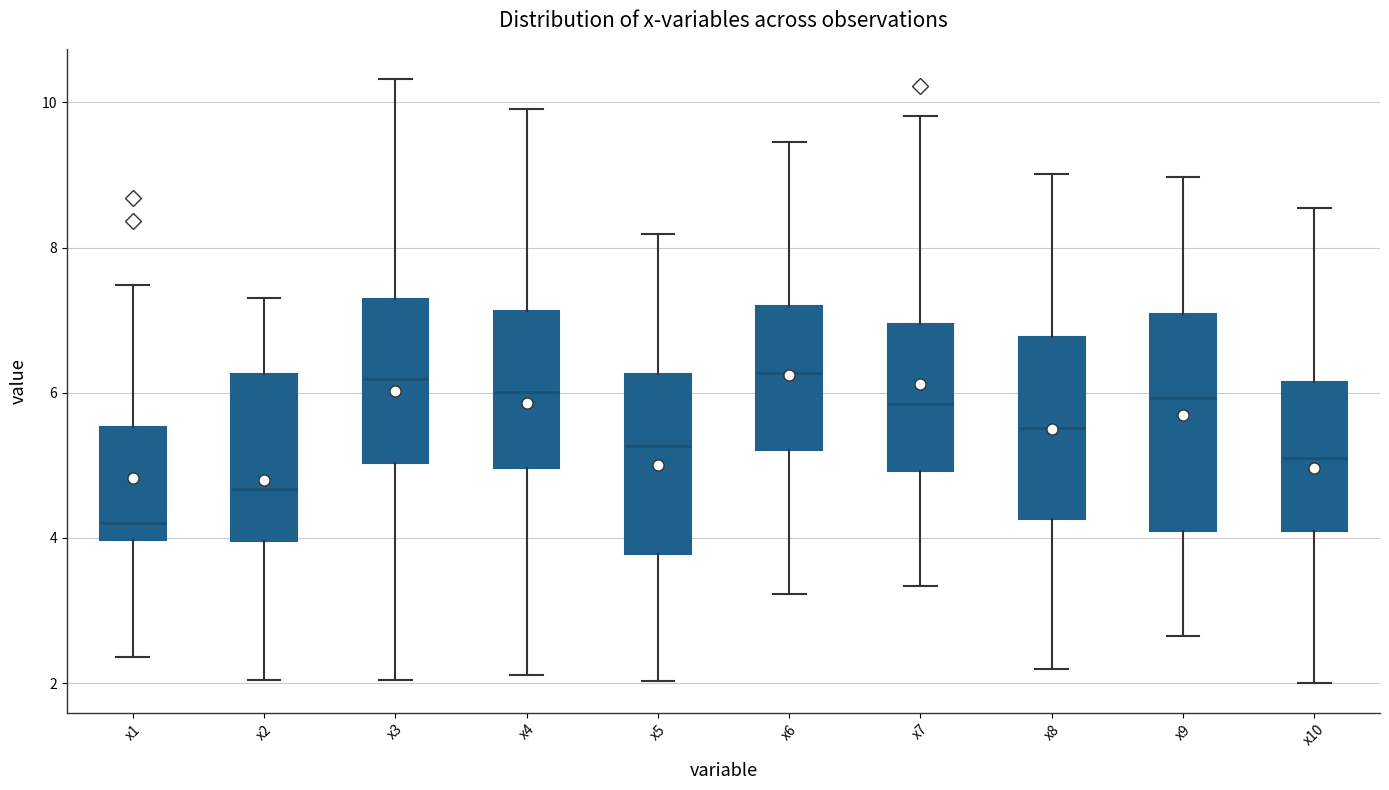

Which box's median line is the lowest?

x1